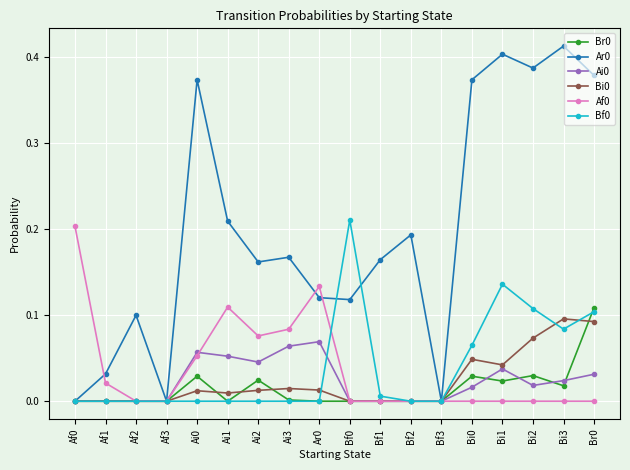

True or false: Af0 has a value of 0.0 at Bi0.

True